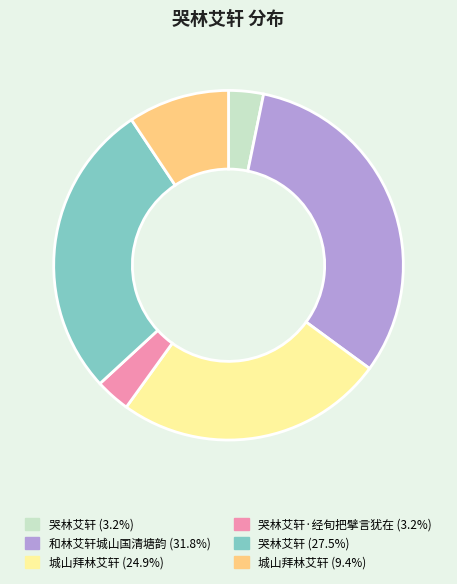

Does any single category account for the majority?

No